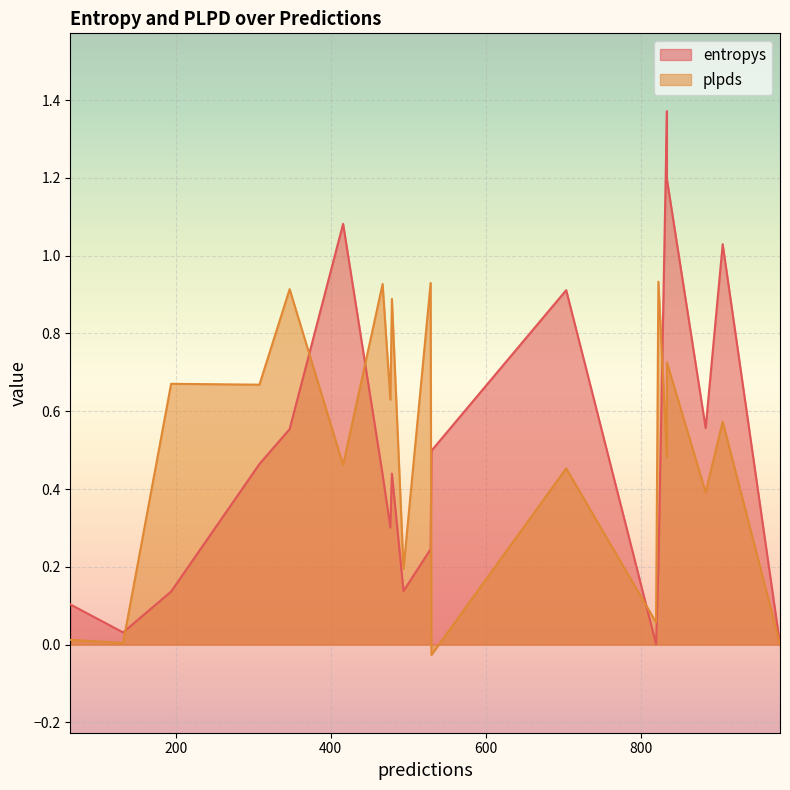

True or false: plpds and entropys intersect in this chart.

True